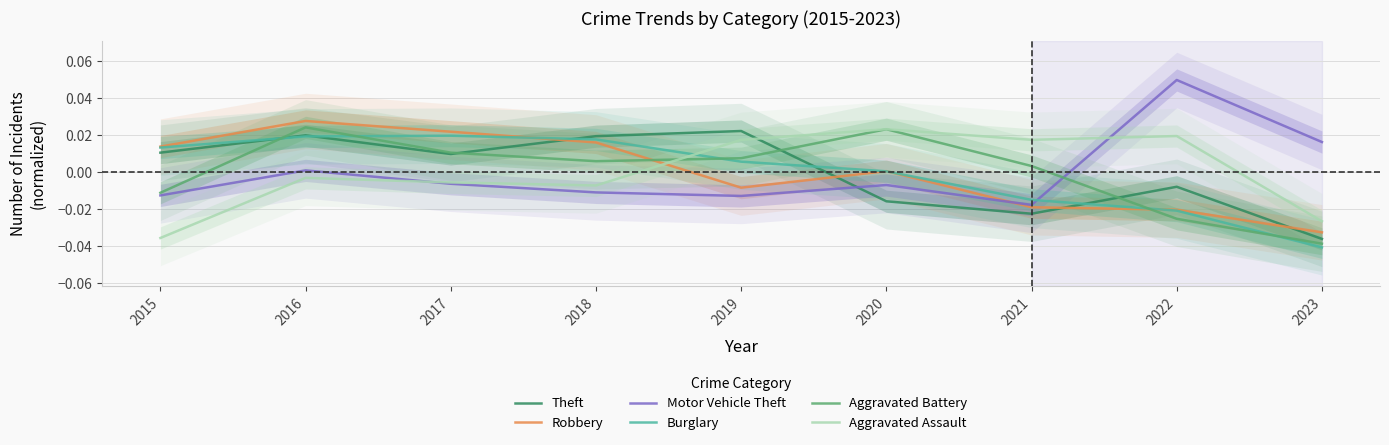

At which label does Aggravated Assault first exceed 0?

2019